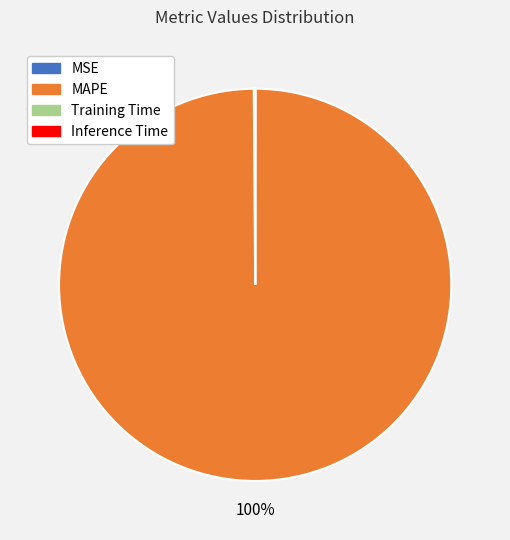

What percentage is the MAPE slice, to the nearest percent?

100%